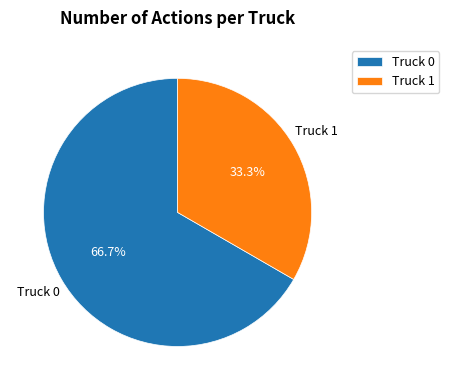

How many segments does this pie chart have?

2